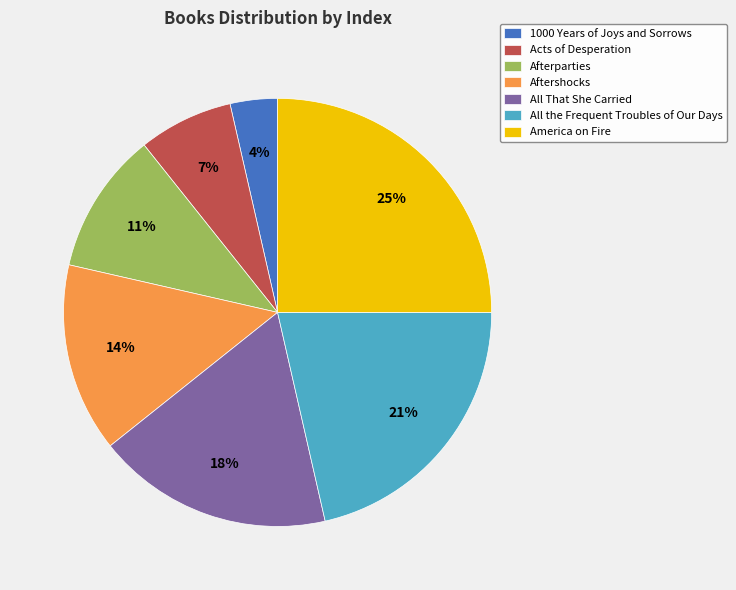

To the nearest percent, what is the difference between the largest and smallest slice percentages?

21%